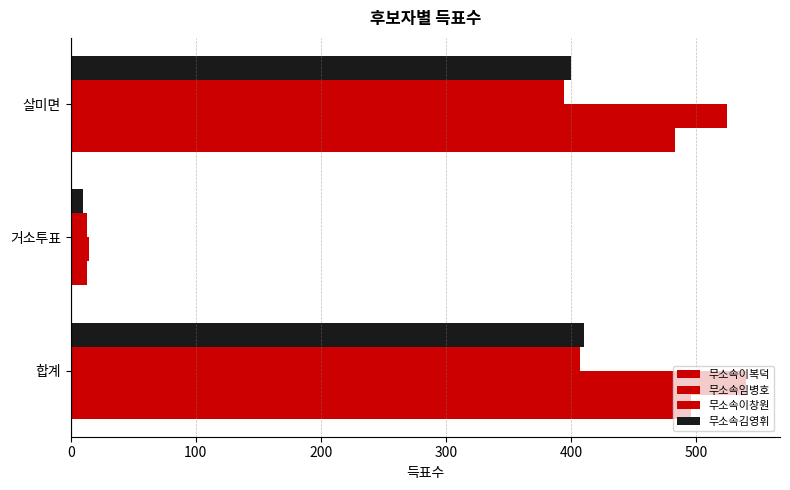

How many distinct data groups are displayed?

4